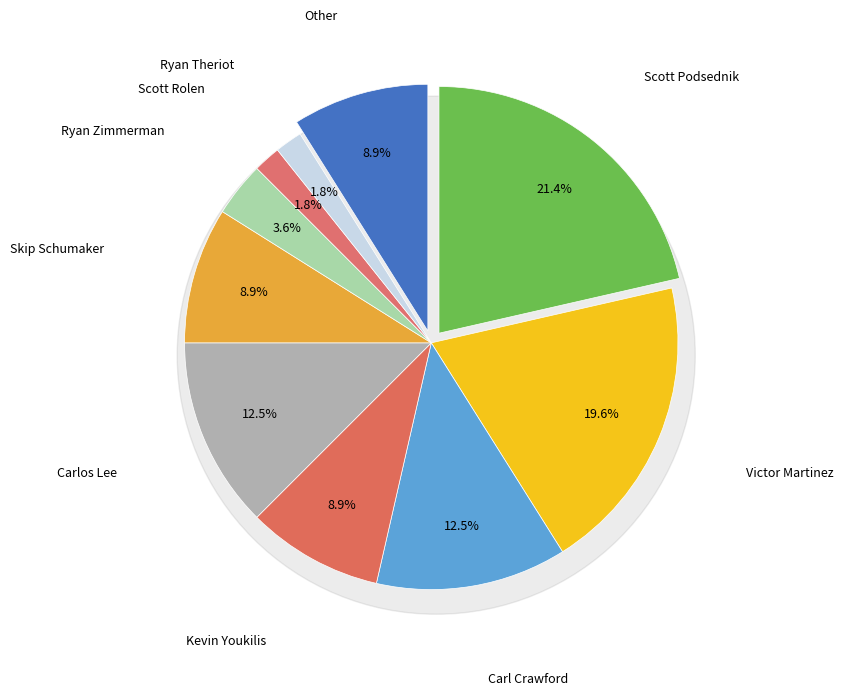

What is the largest slice in the pie chart?

Scott Podsednik